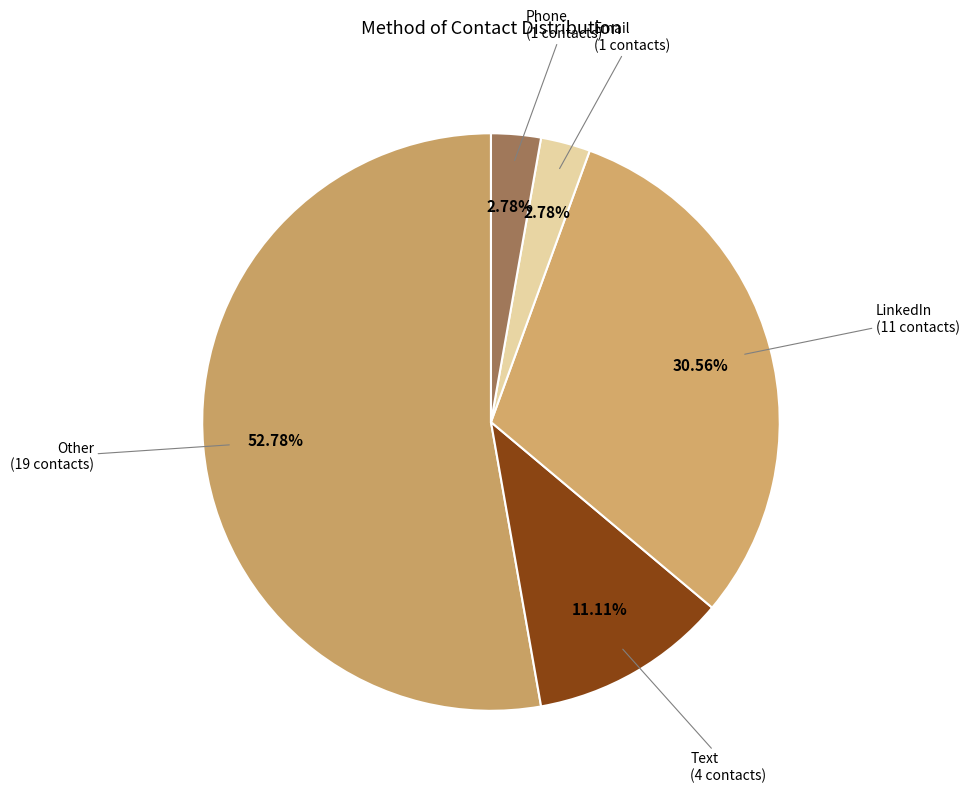

To the nearest percent, what portion does Email represent?

3%